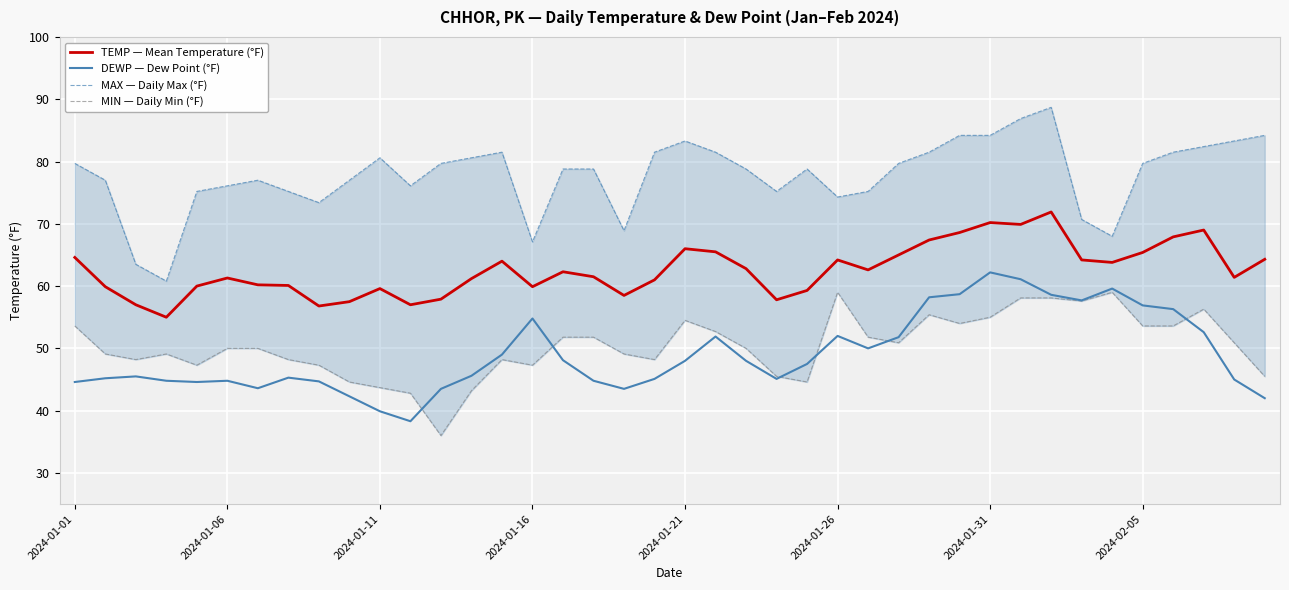

What is the value of the MAX — Daily Max (°F) point at the 33rd from the left?

88.7